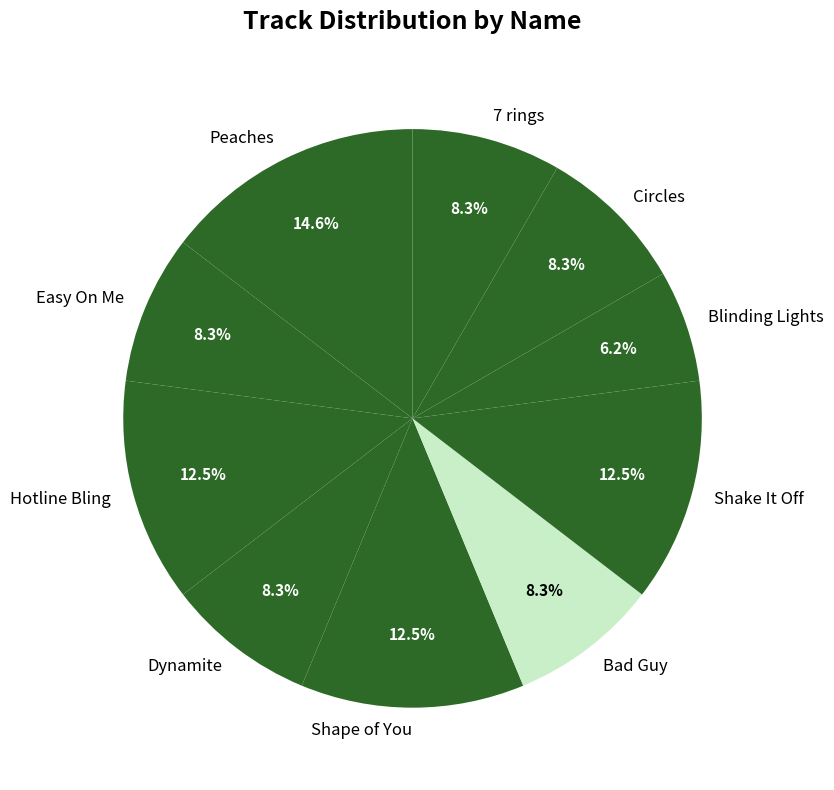

Is there a majority slice in this chart?

No